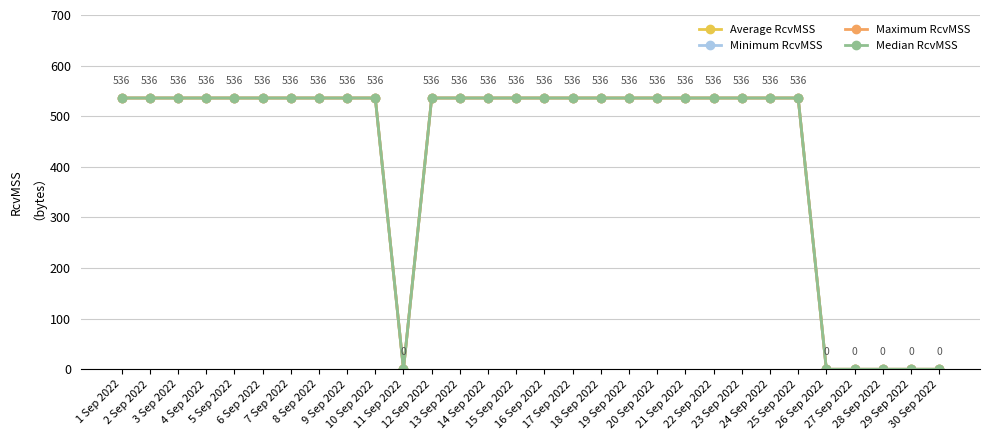

What is the greatest value displayed?

536